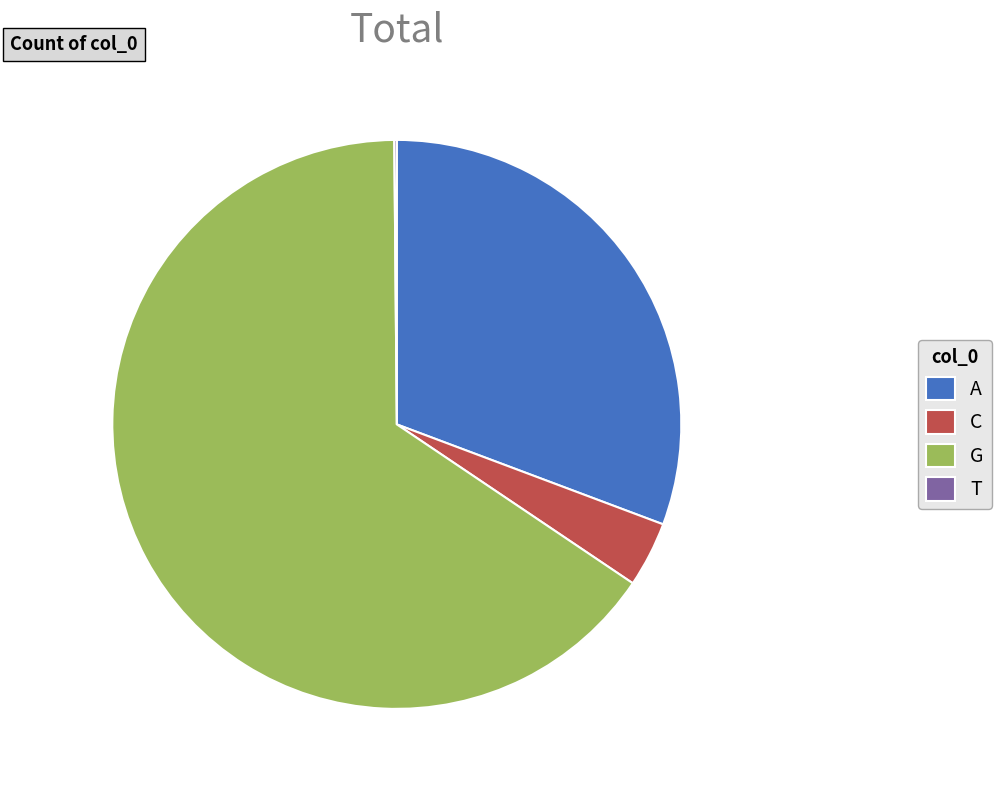

Is it true that A is 26% of the pie?

False